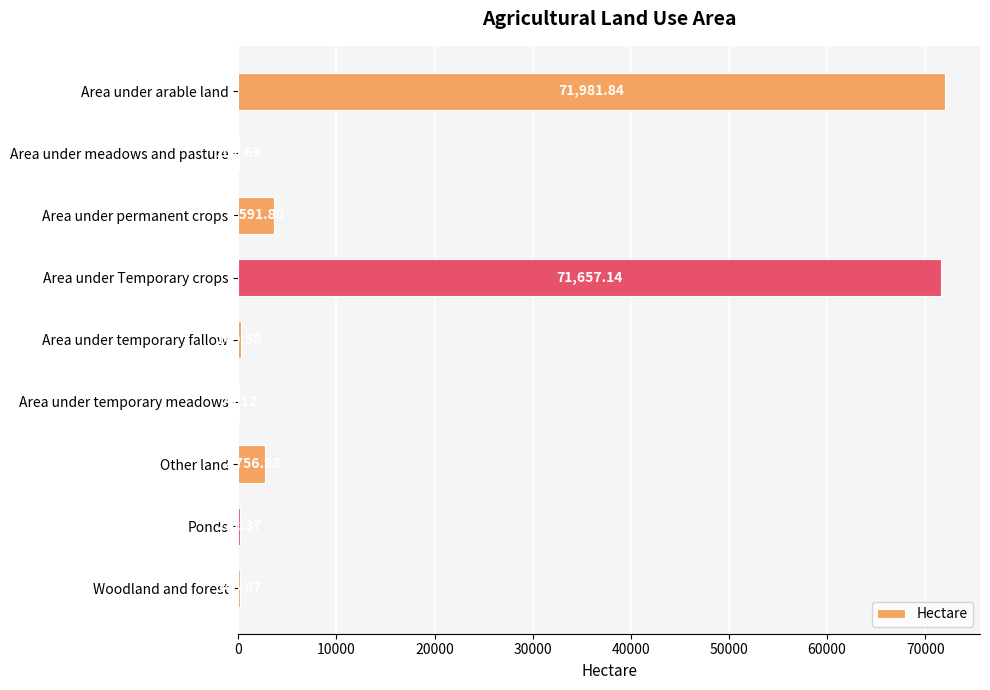

What is the sum of all values?

150779.3